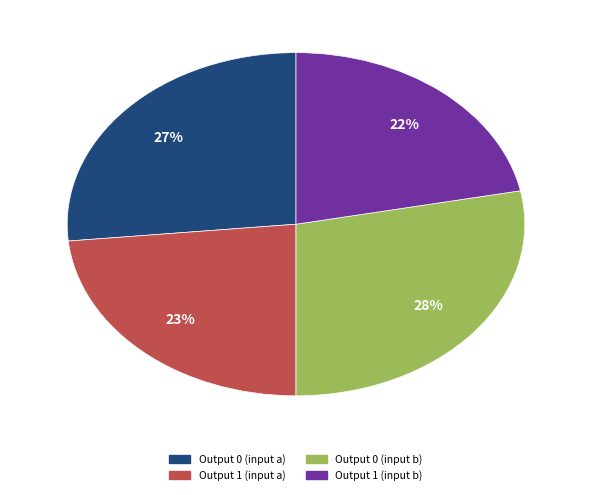

Does any single category account for the majority?

No